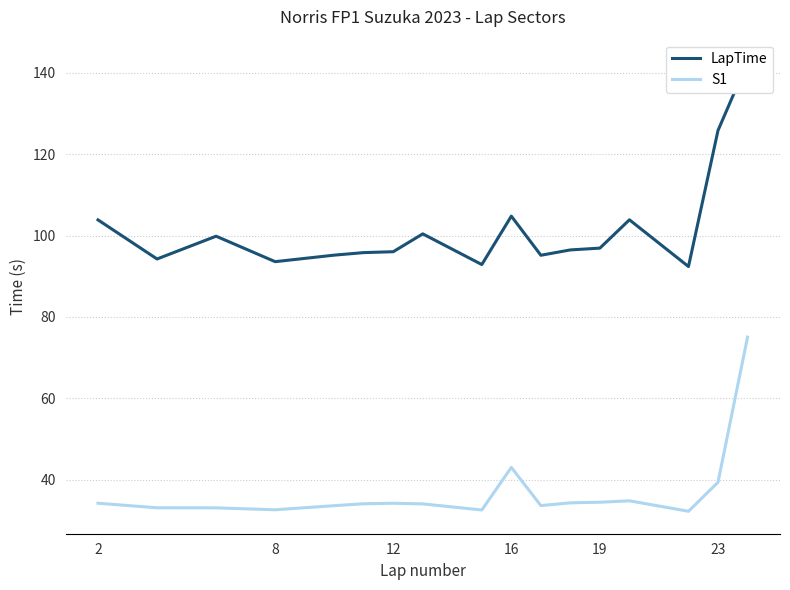

True or false: LapTime and S1 intersect in this chart.

False